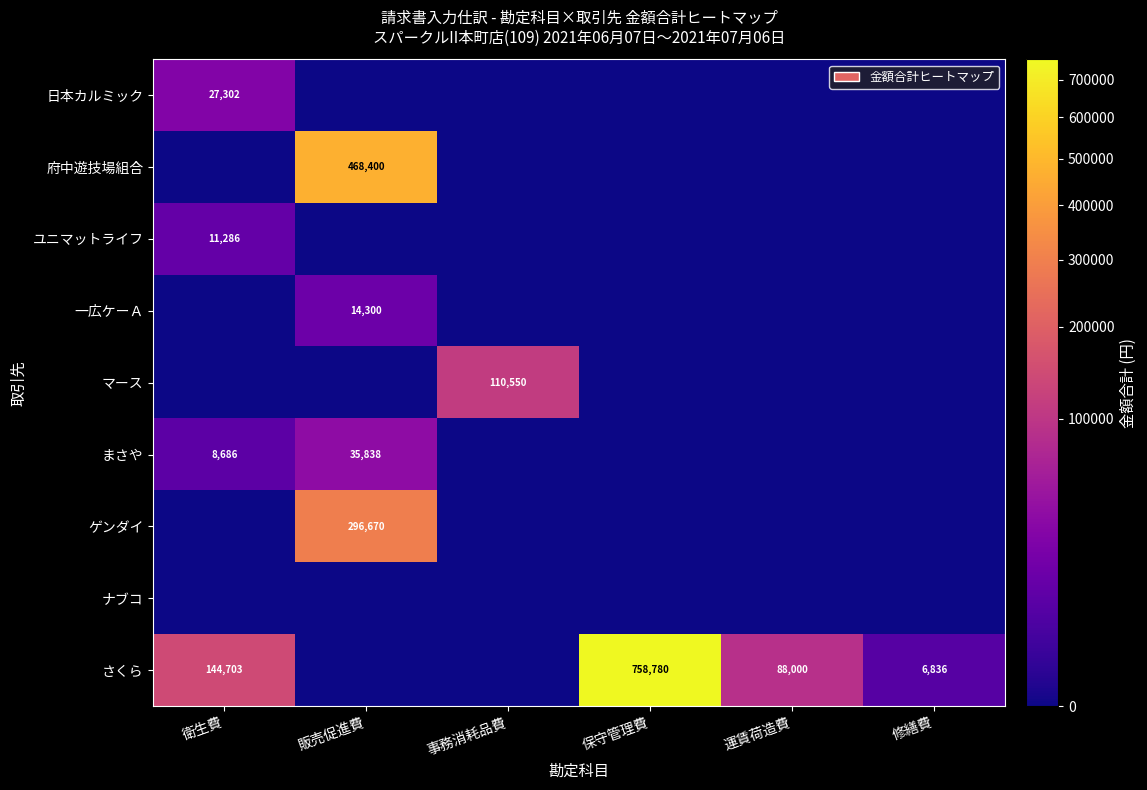

The value of まさや at 衛生費 is 11659. True or false?

False